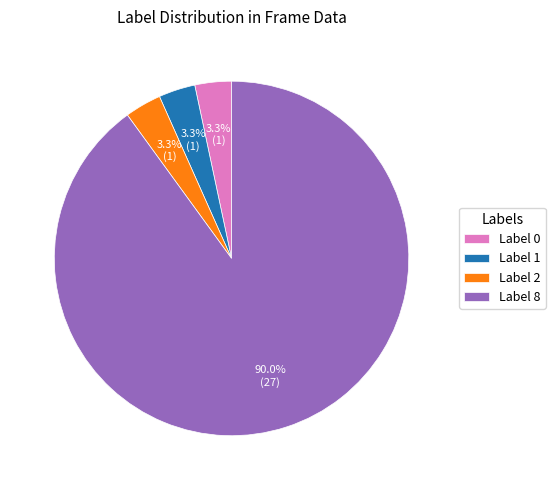

What is the ratio of the value at Label 0 to the value at Label 2?

1.0